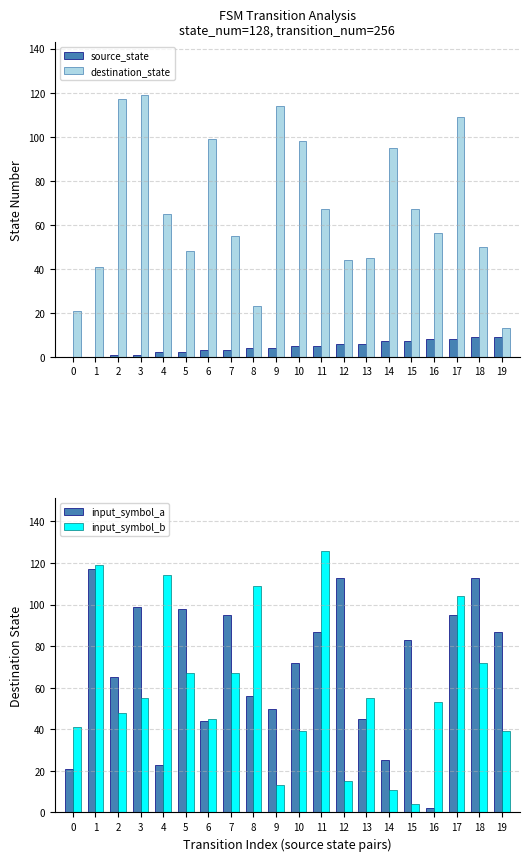

Reading left to right, extract all data points from this chart.

source_state: 0	0	1	1	2	2	3	3	4	4	5	5	6	6	7	7	8	8	9	9
destination_state: 21	41	117	119	65	48	99	55	23	114	98	67	44	45	95	67	56	109	50	13
input_symbol_a: 21	117	65	99	23	98	44	95	56	50	72	87	113	45	25	83	2	95	113	87
input_symbol_b: 41	119	48	55	114	67	45	67	109	13	39	126	15	55	11	4	53	104	72	39